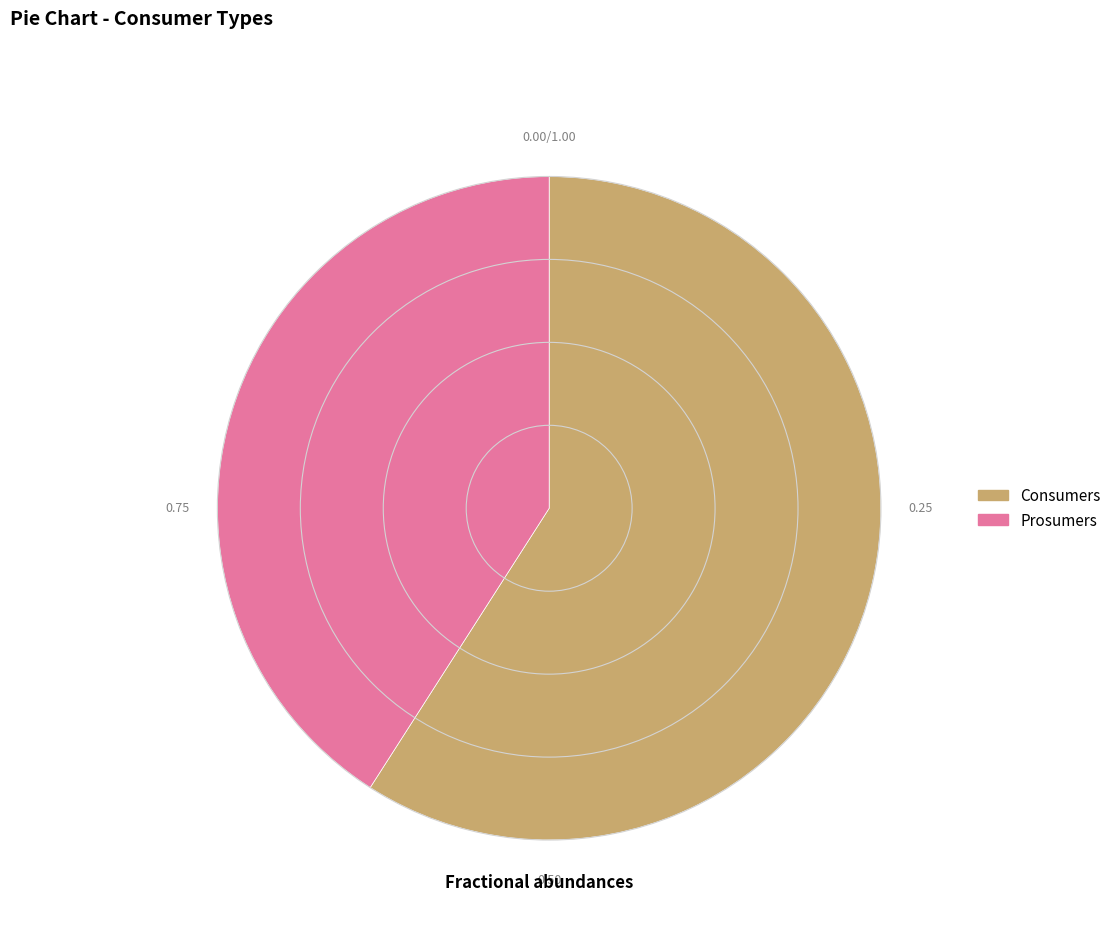

Rank the categories by value from highest to lowest.

Consumers, Prosumers